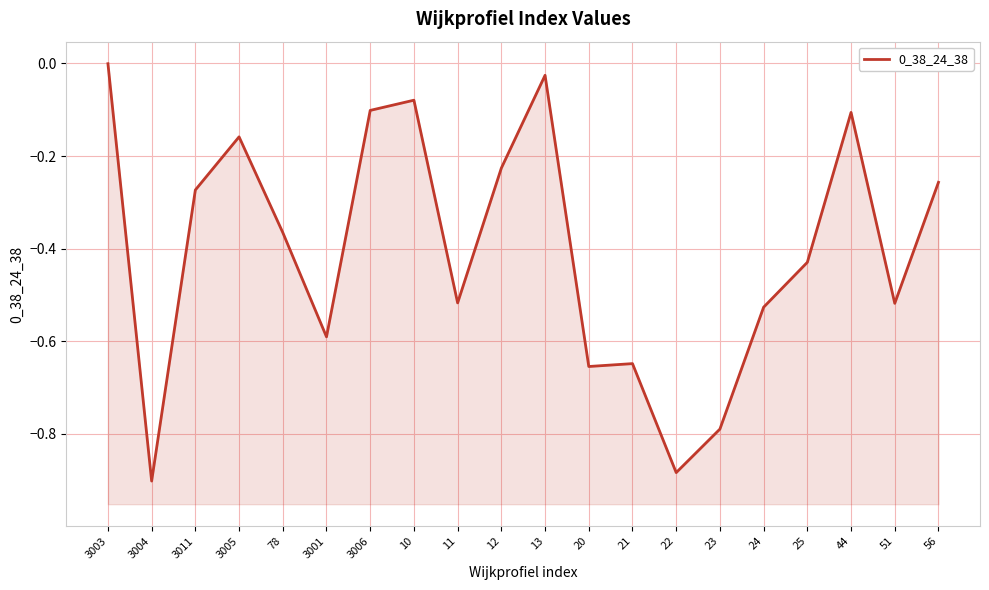

Reading left to right, what are all the values shown in this chart?

-0.0	-0.9	-0.3	-0.2	-0.4	-0.6	-0.1	-0.1	-0.5	-0.2	-0.0	-0.7	-0.6	-0.9	-0.8	-0.5	-0.4	-0.1	-0.5	-0.3